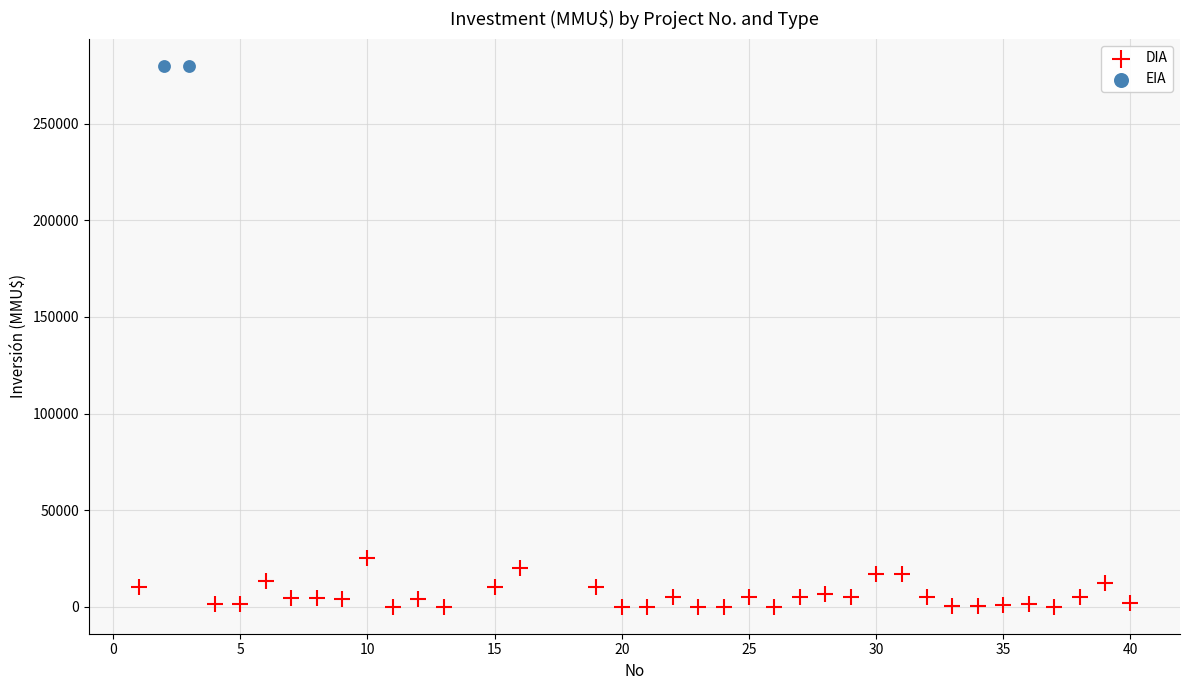

What are all the series names shown in the legend?

DIA, EIA